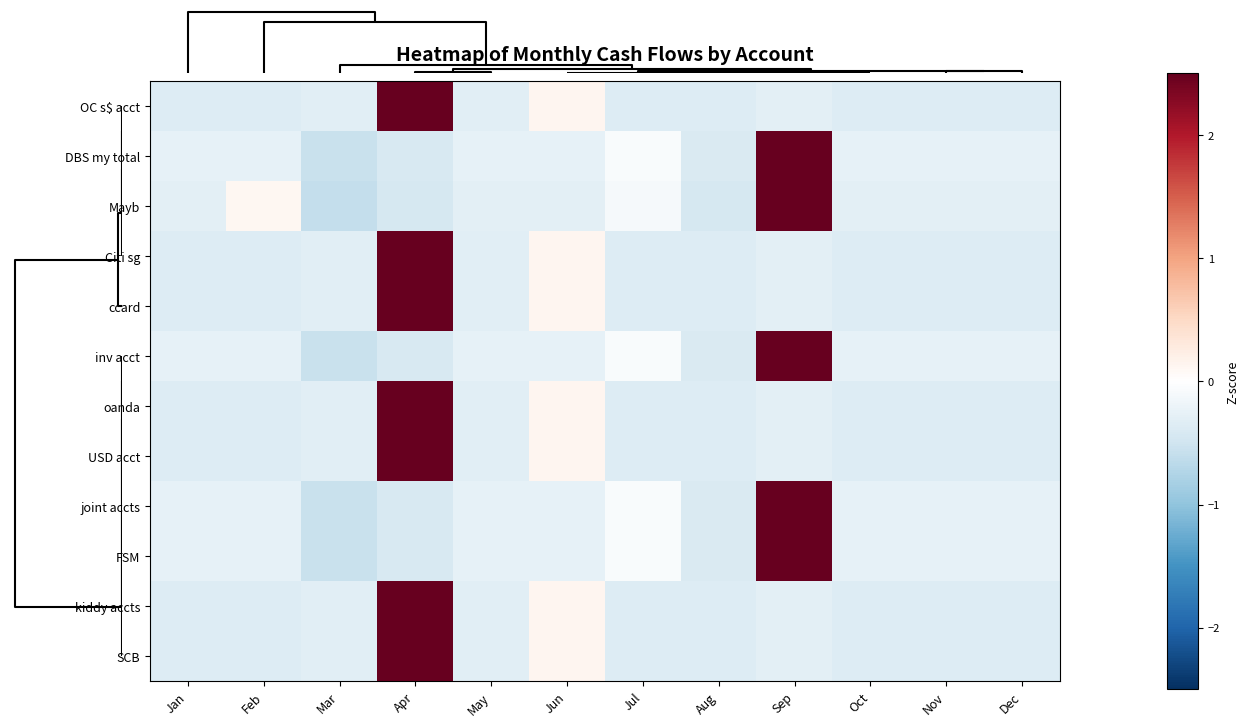

At Aug, list the series in order from largest to smallest.

OC s$ acct, Citi sg, ccard, oanda, USD acct, kiddy accts, SCB, DBS my total, inv acct, joint accts, FSM, Mayb